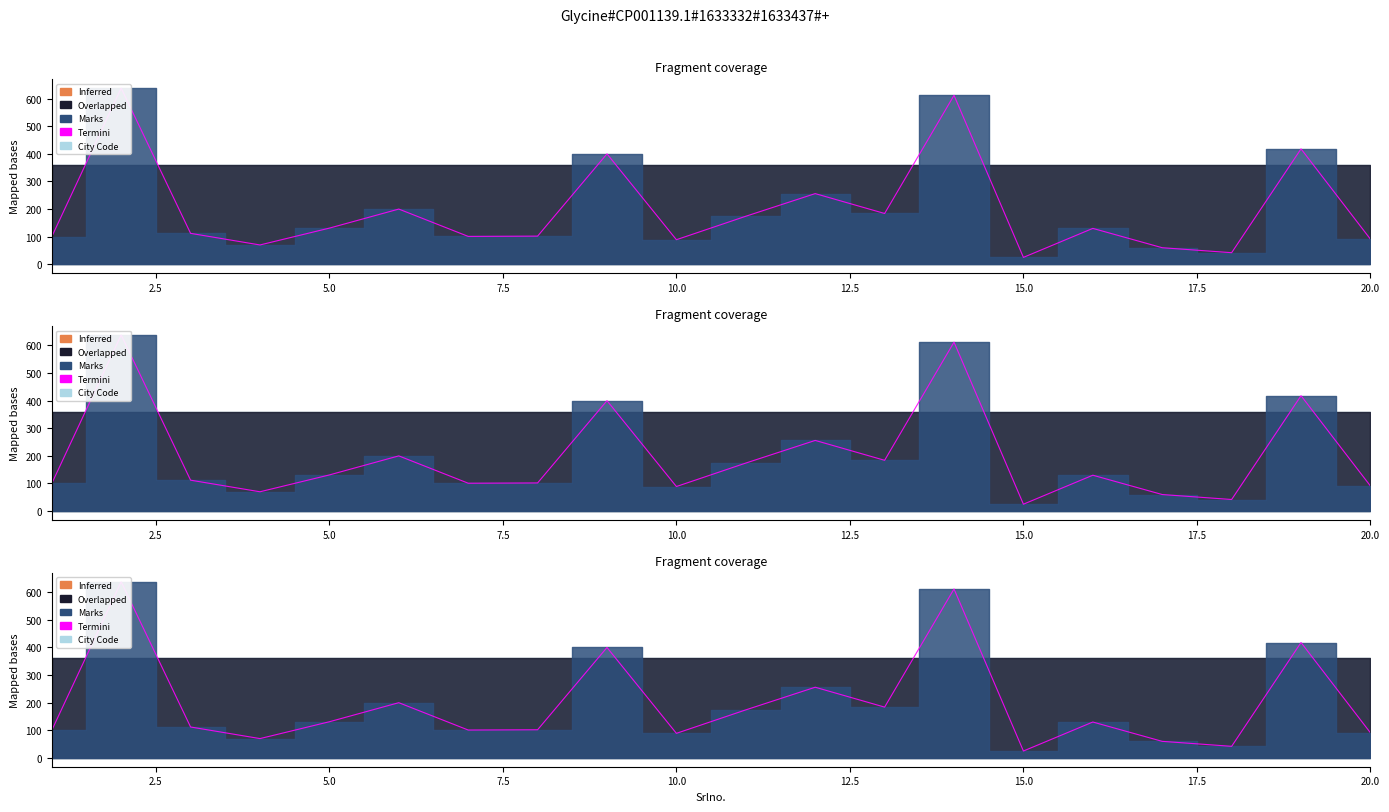

How many interior local peaks (higher than both neighbors) does the data have?

7